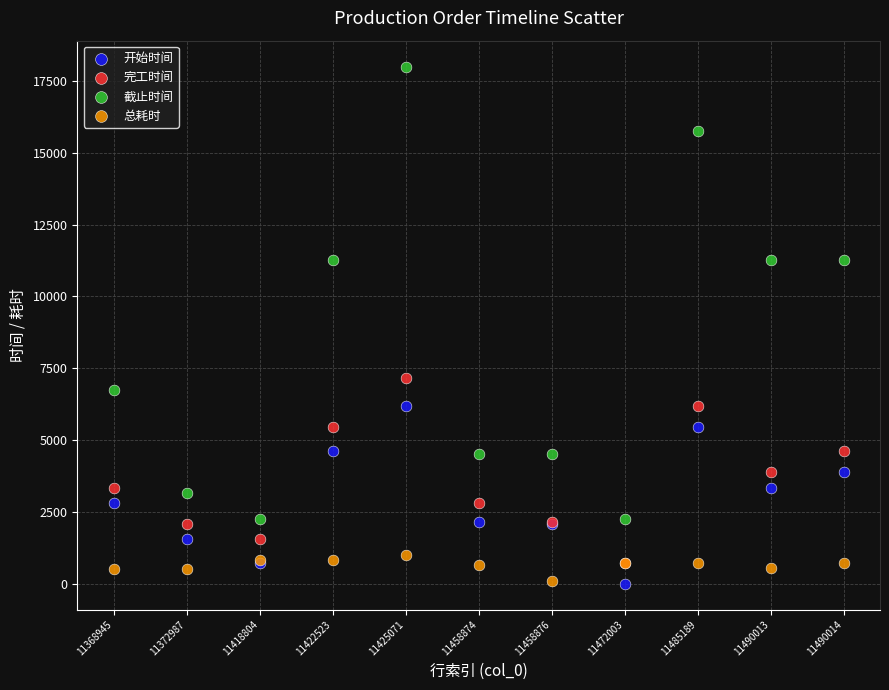

Across all series, what Y value is closest to 9000?

7159